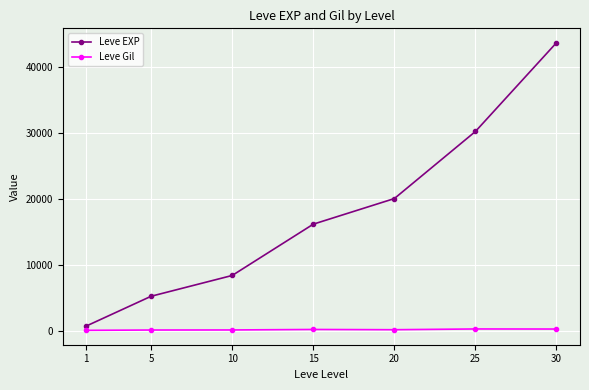

At how many categories does at least one series exceed 9500?

4